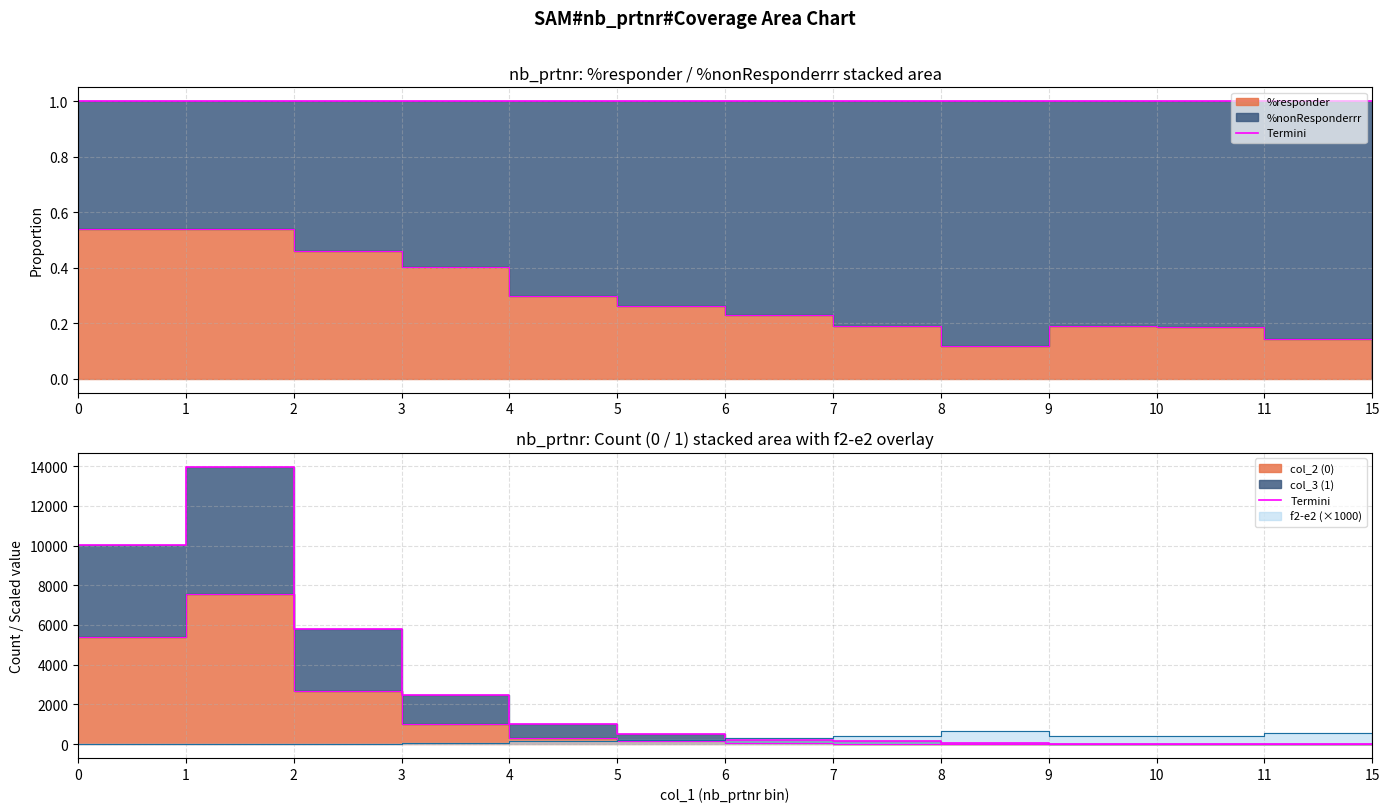

What is the sum of all values?

34245